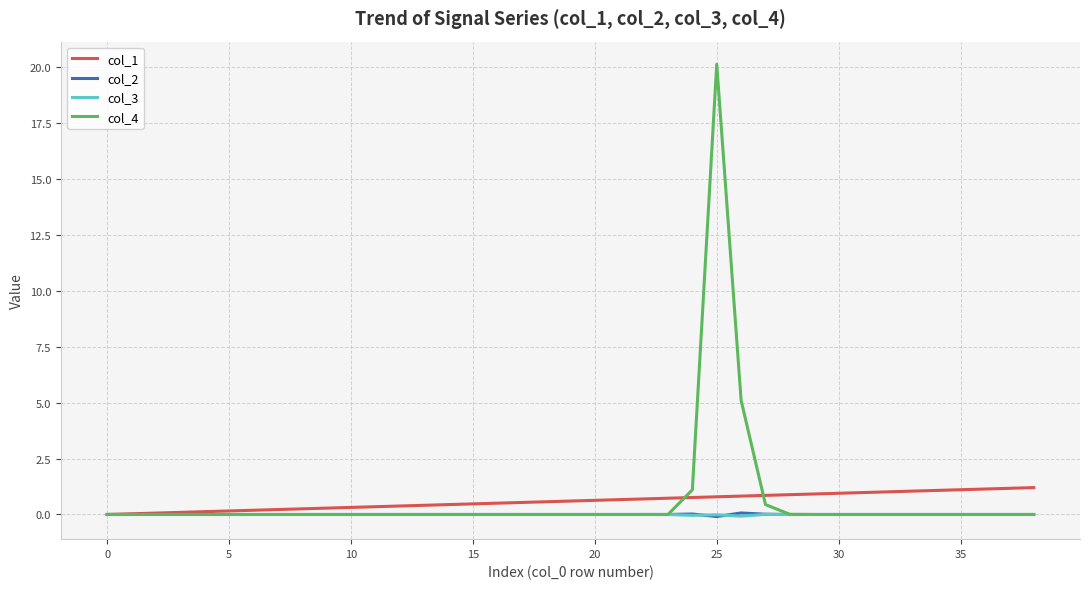

Which series has the largest range (max minus min)?

col_4